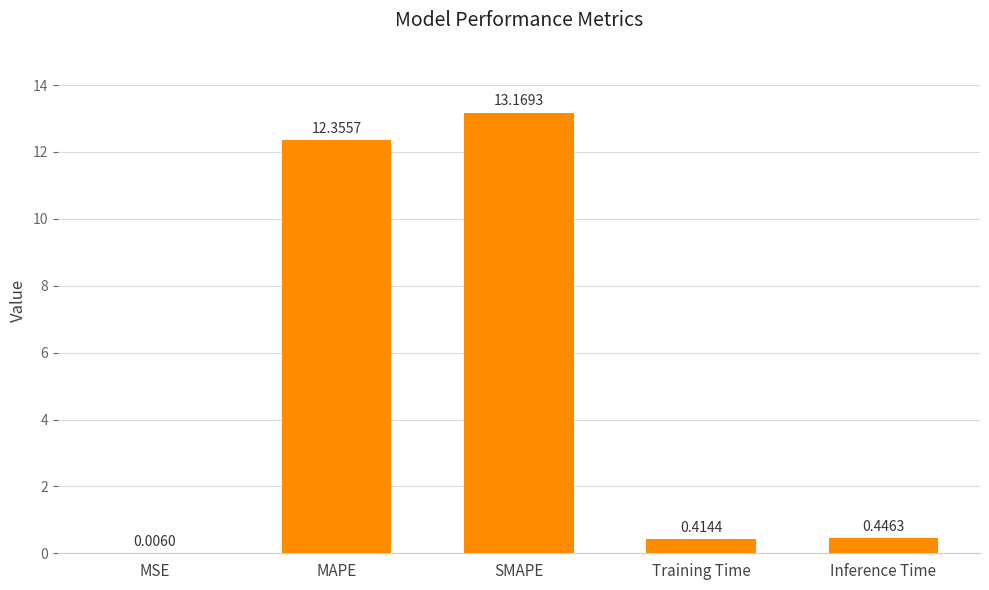

At which label is the value closest to 6?

Inference Time